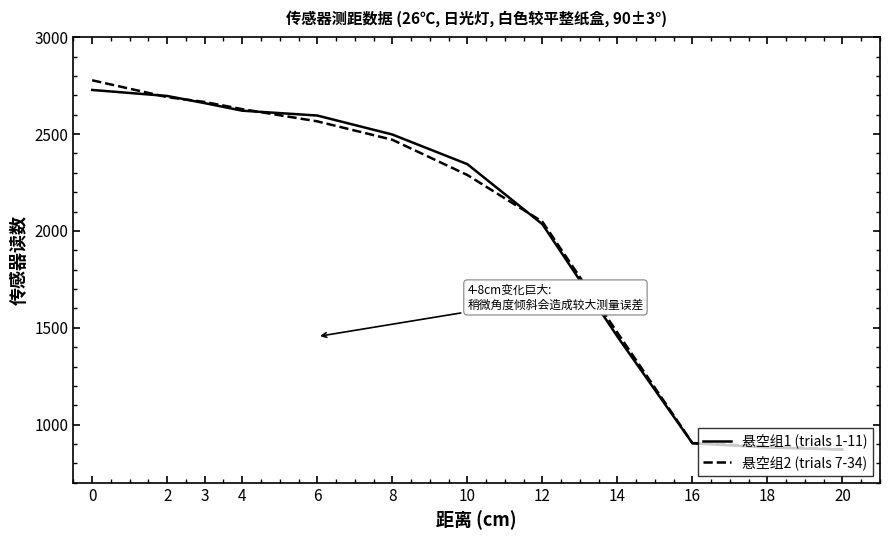

Is this an area chart (filled region under the line)?

No